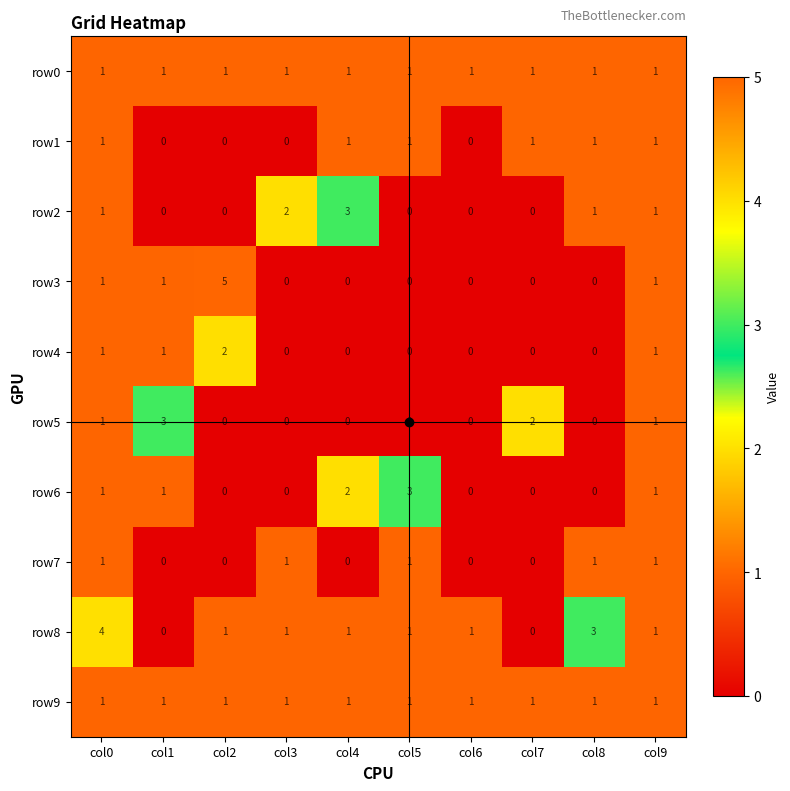

The row7 series shows 0 at col2. True or false?

True